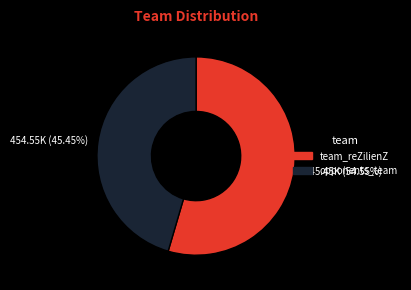

To the nearest percent, what is the average slice percentage?

50%